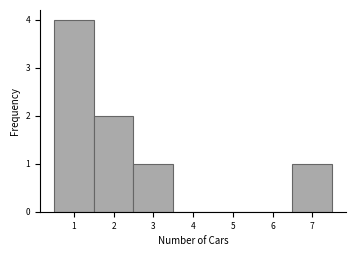

How tall is the bar that spans 6.5 to 7.5 on the x-axis? The values are not printed on the chart, so give them approximately, as read against the axis.

1